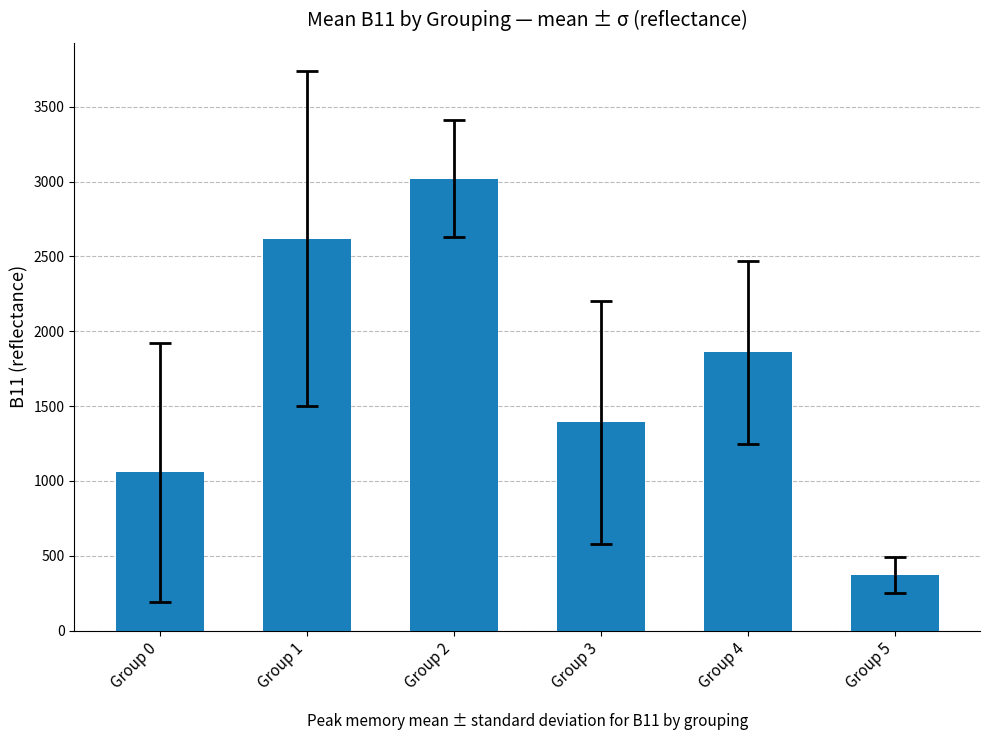

What is the minimum value shown in the chart?

371.4